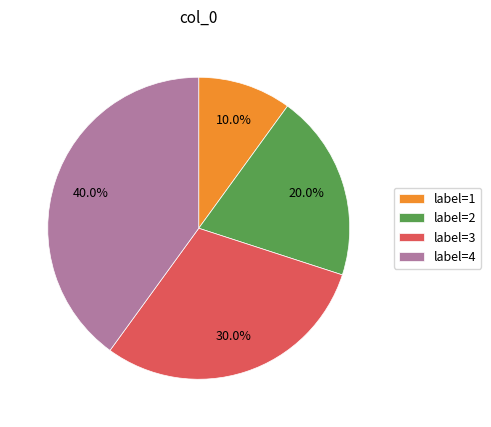

Which has a higher value, label=1 or label=3?

label=3